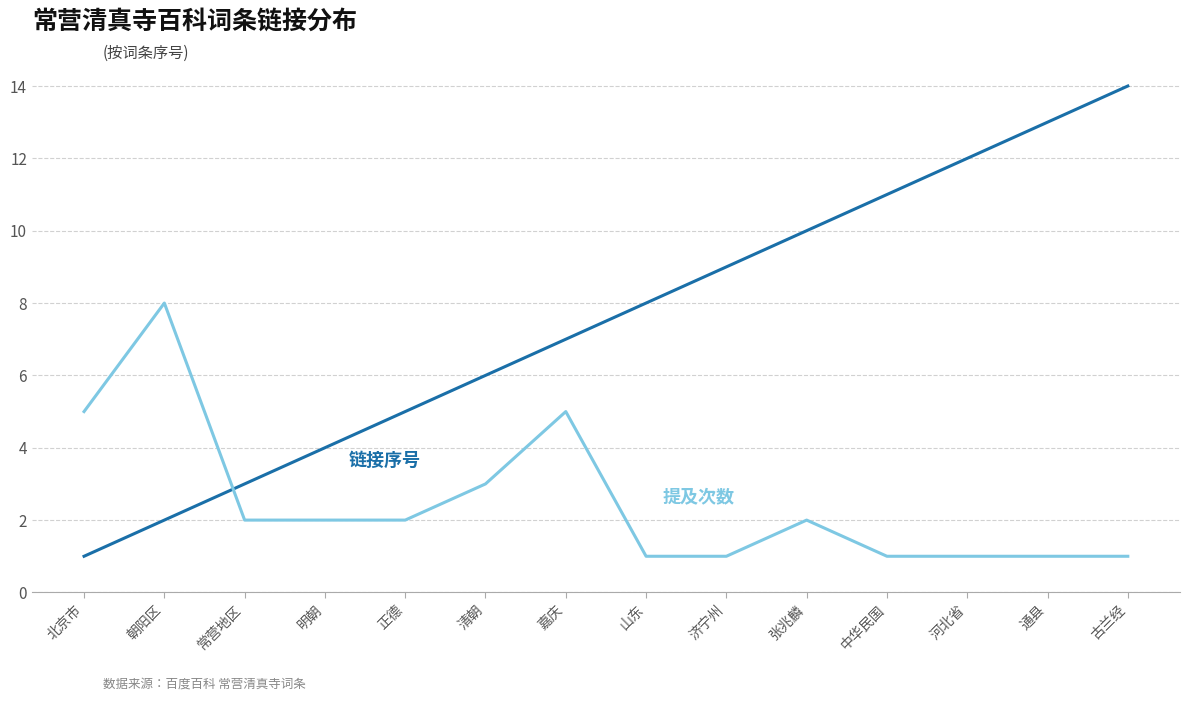

What is the total value across all series at 张兆麟?

12